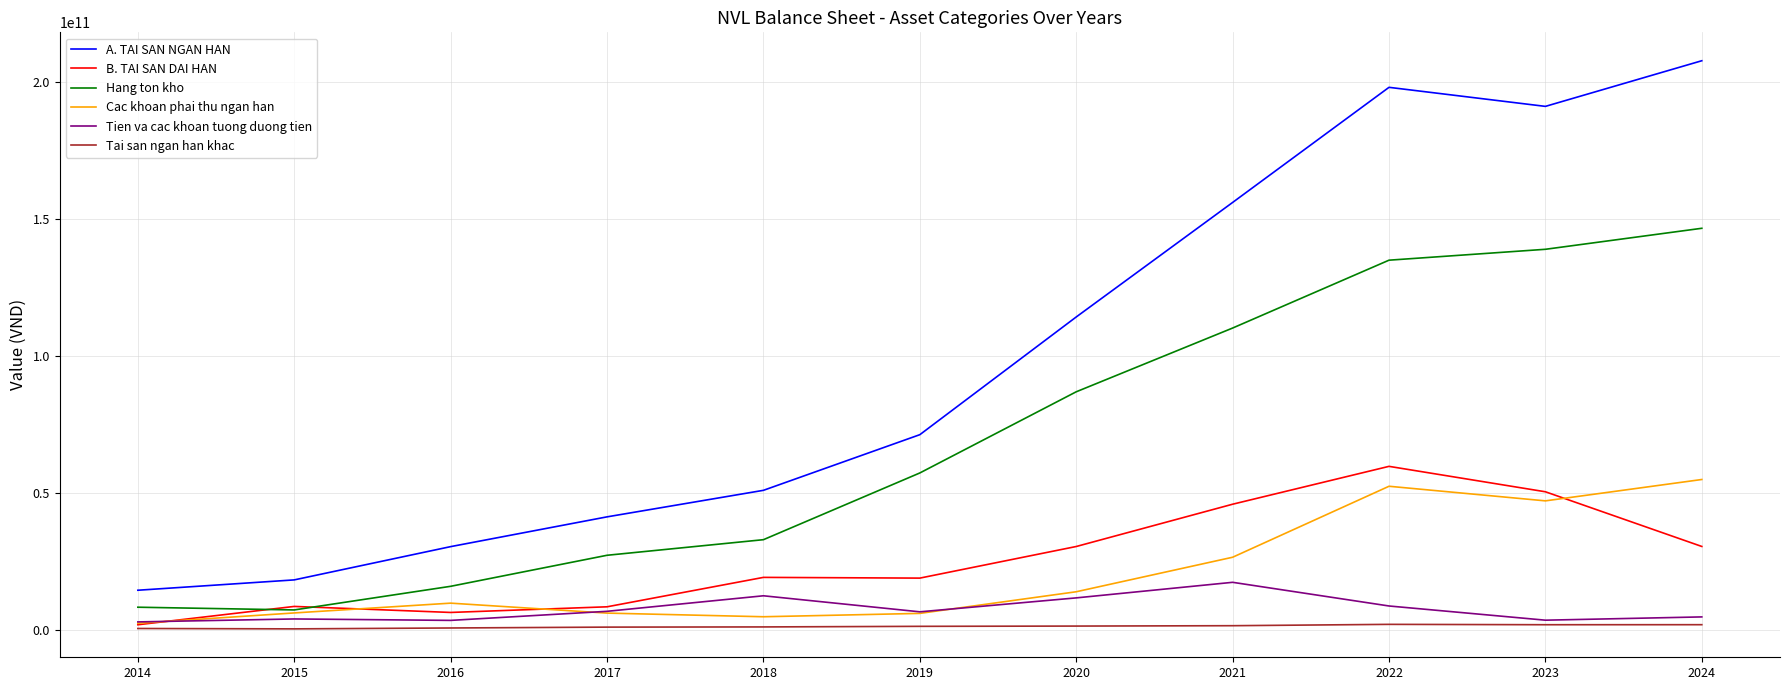

Which series changed the most between 2019 and 2021?

A. TAI SAN NGAN HAN